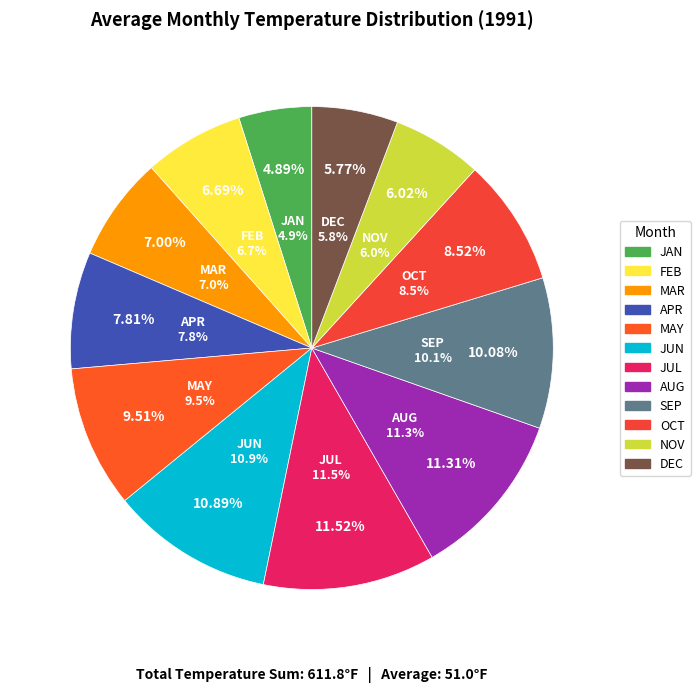

Which has a higher value, MAR or JAN?

MAR